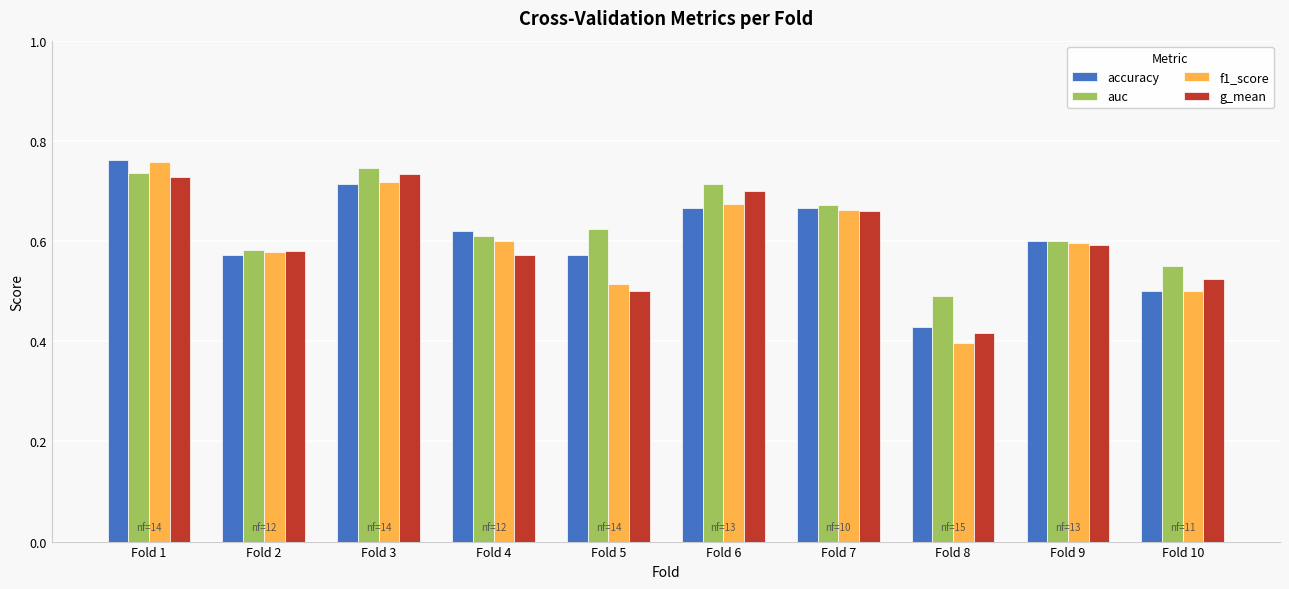

Does the chart contain stacked bars?

No